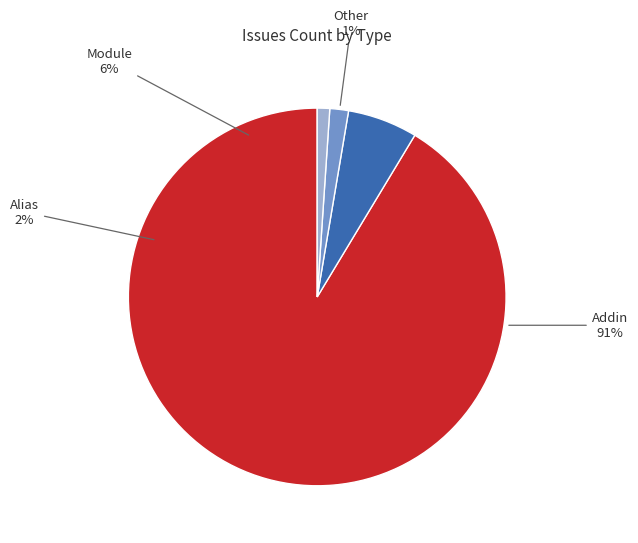

Between Other and Alias, which is larger?

Alias